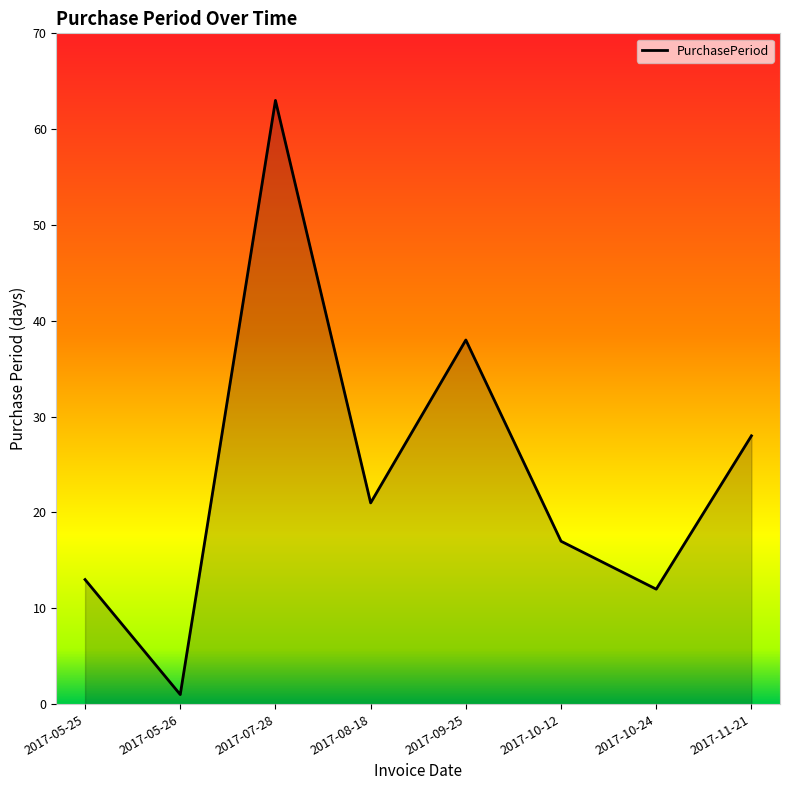

Reading right to left, transcribe all the data shown in this chart.

2017-11-21=28	2017-10-24=12	2017-10-12=17	2017-09-25=38	2017-08-18=21	2017-07-28=63	2017-05-26=1	2017-05-25=13